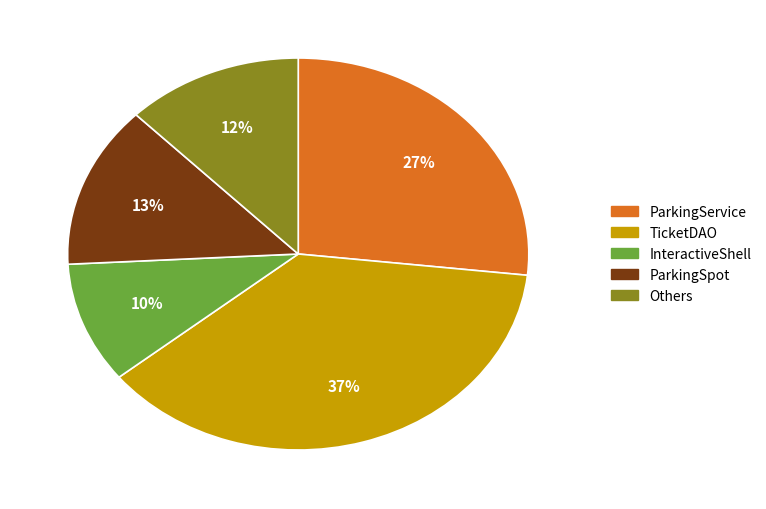

Which slice is the largest?

TicketDAO